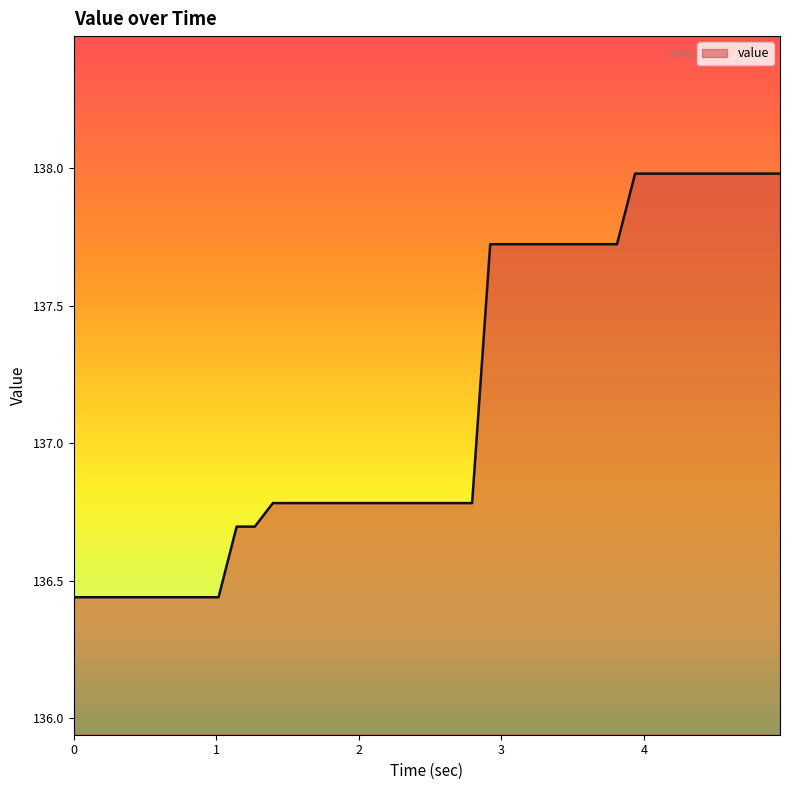

How many lines are shown in the chart?

1